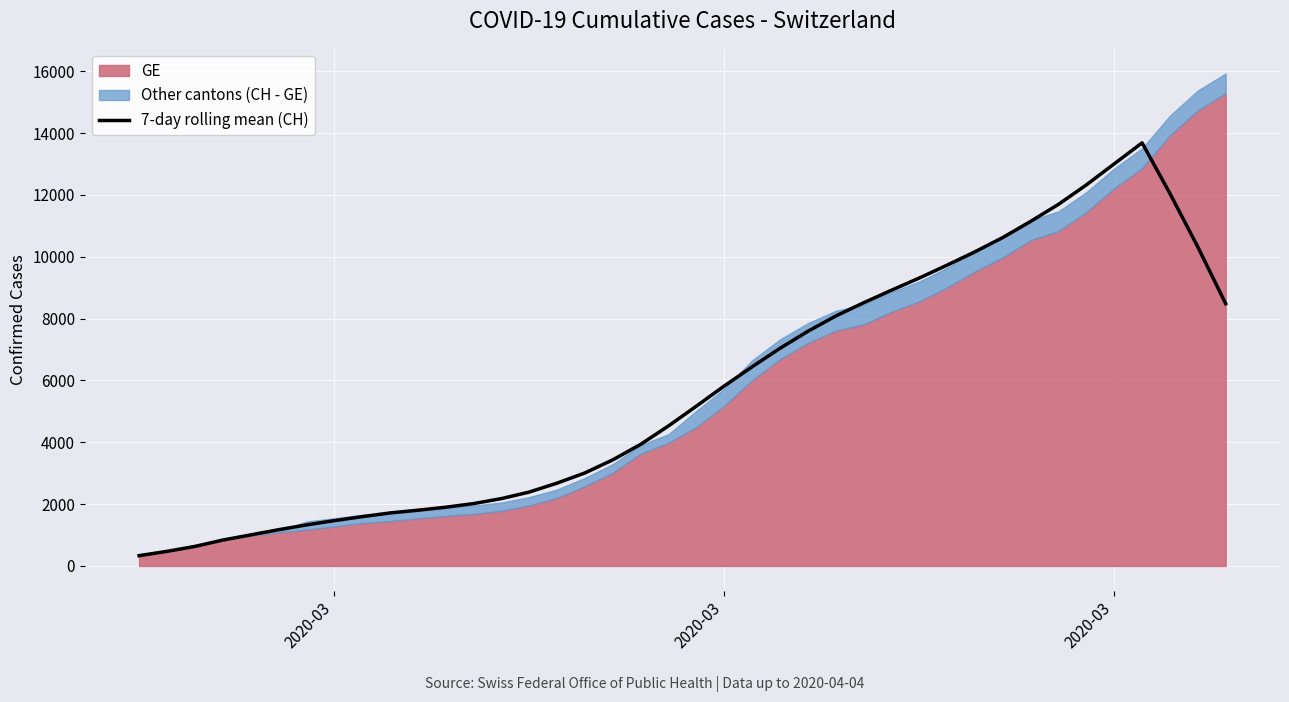

Count the number of values greater than 5166.

20